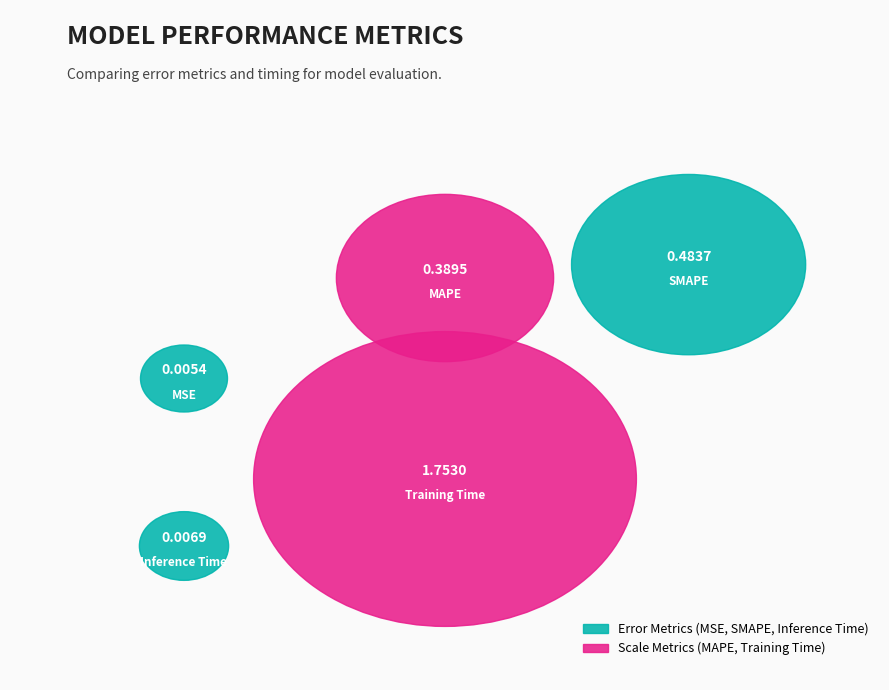

What is the total percentage of MAPE and Inference Time?

15.0%